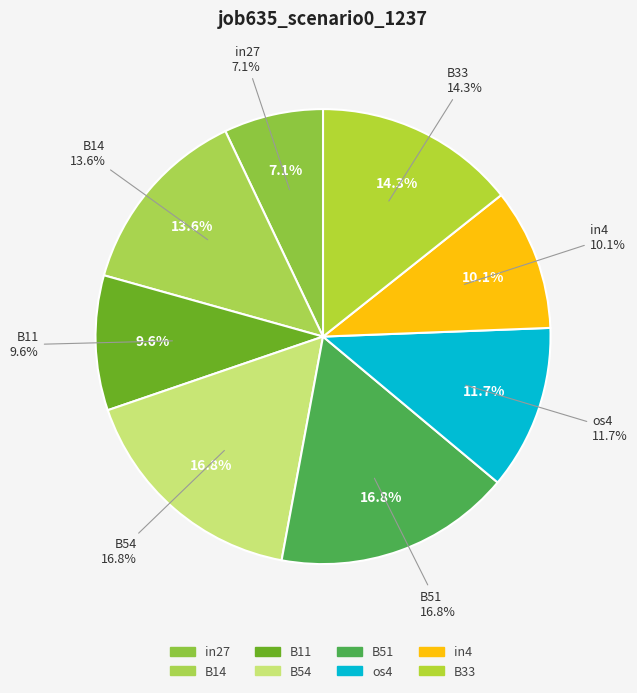

How many slices are in this pie chart?

8